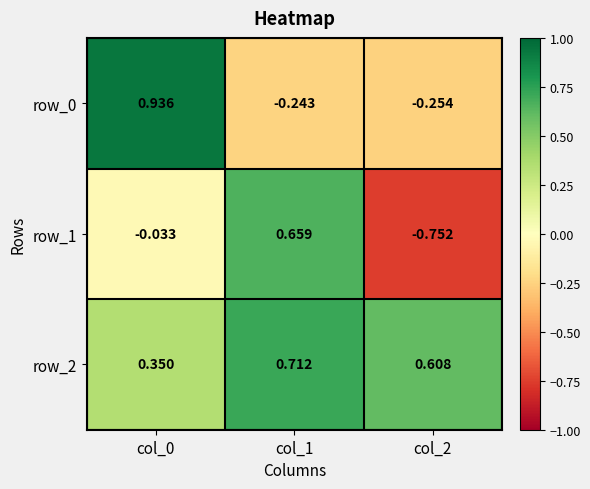

Is the value of row_0 at col_2 greater than the value of row_1 at col_0?

No